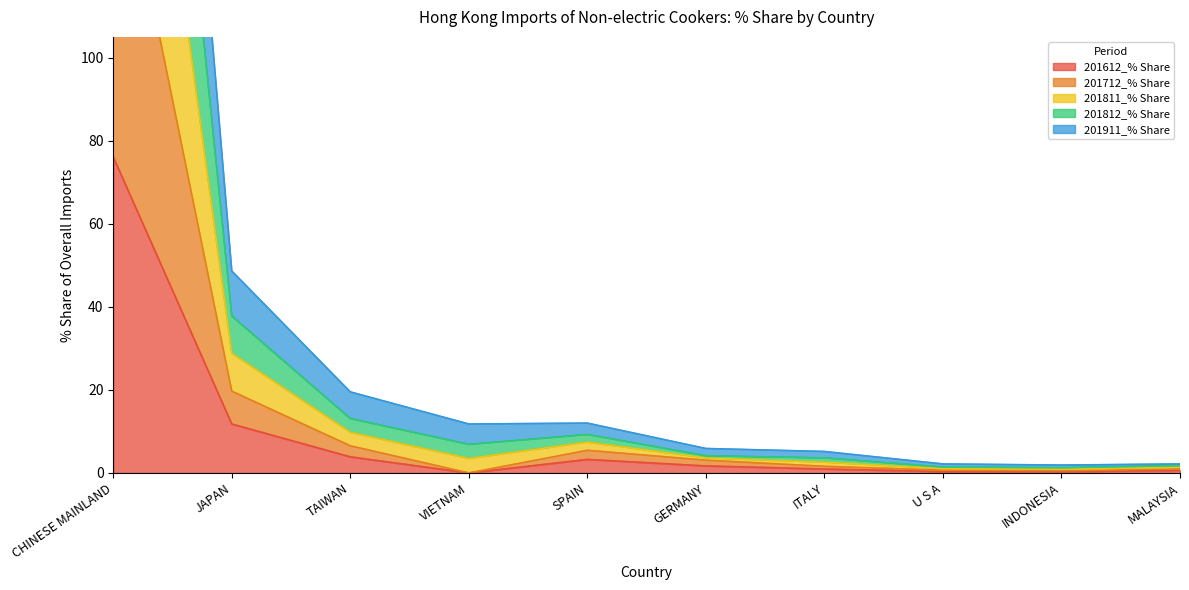

What is the difference between the second highest and minimum values in the 201612_% Share series?

11.8